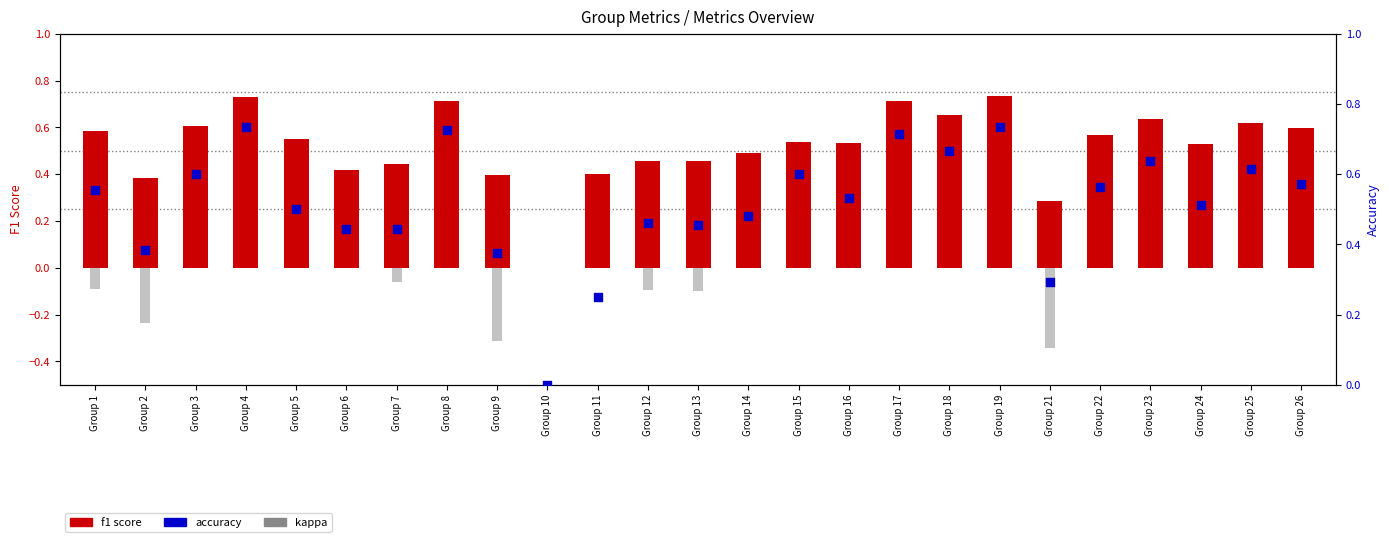

Which series has the widest spread of Y values?

kappa